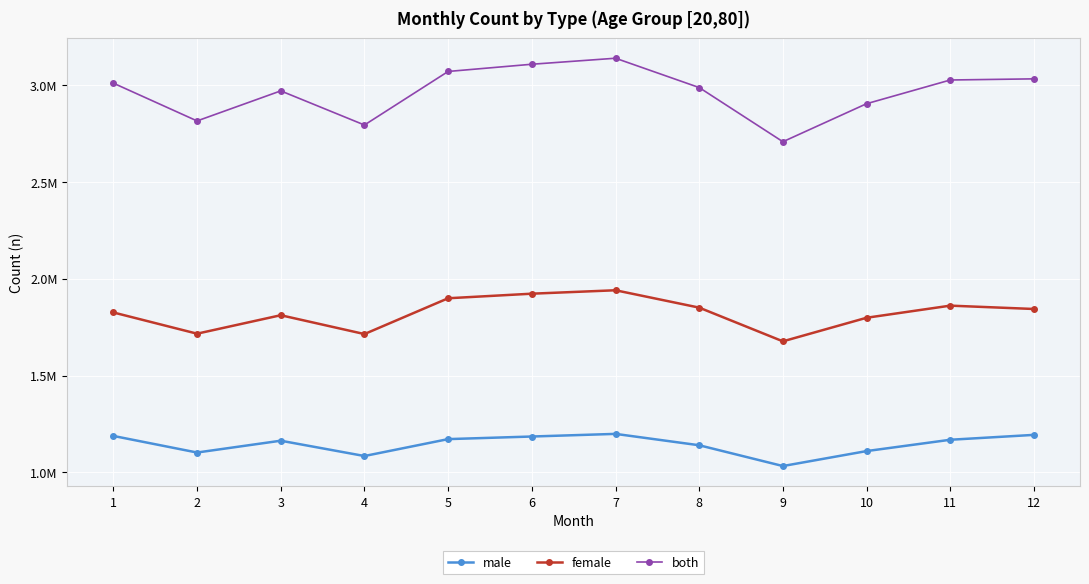

What is the sum of all male values?

13739449